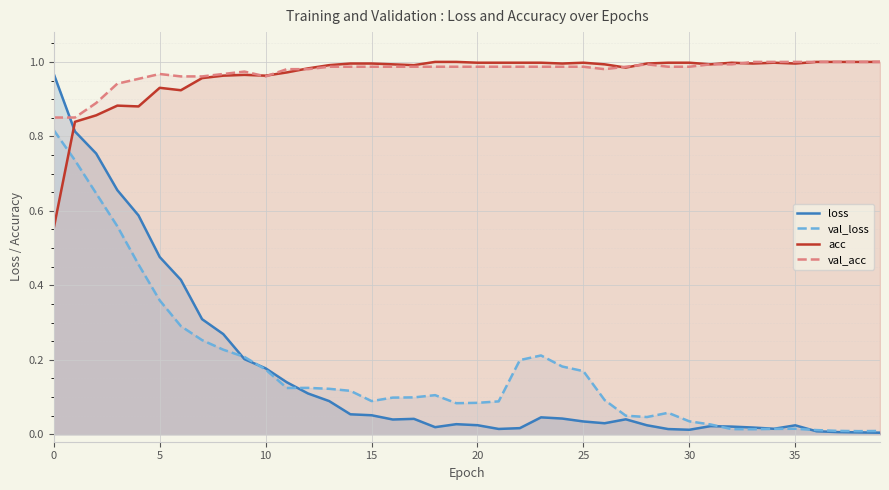

True or false: val_acc and val_loss cross at least once.

False